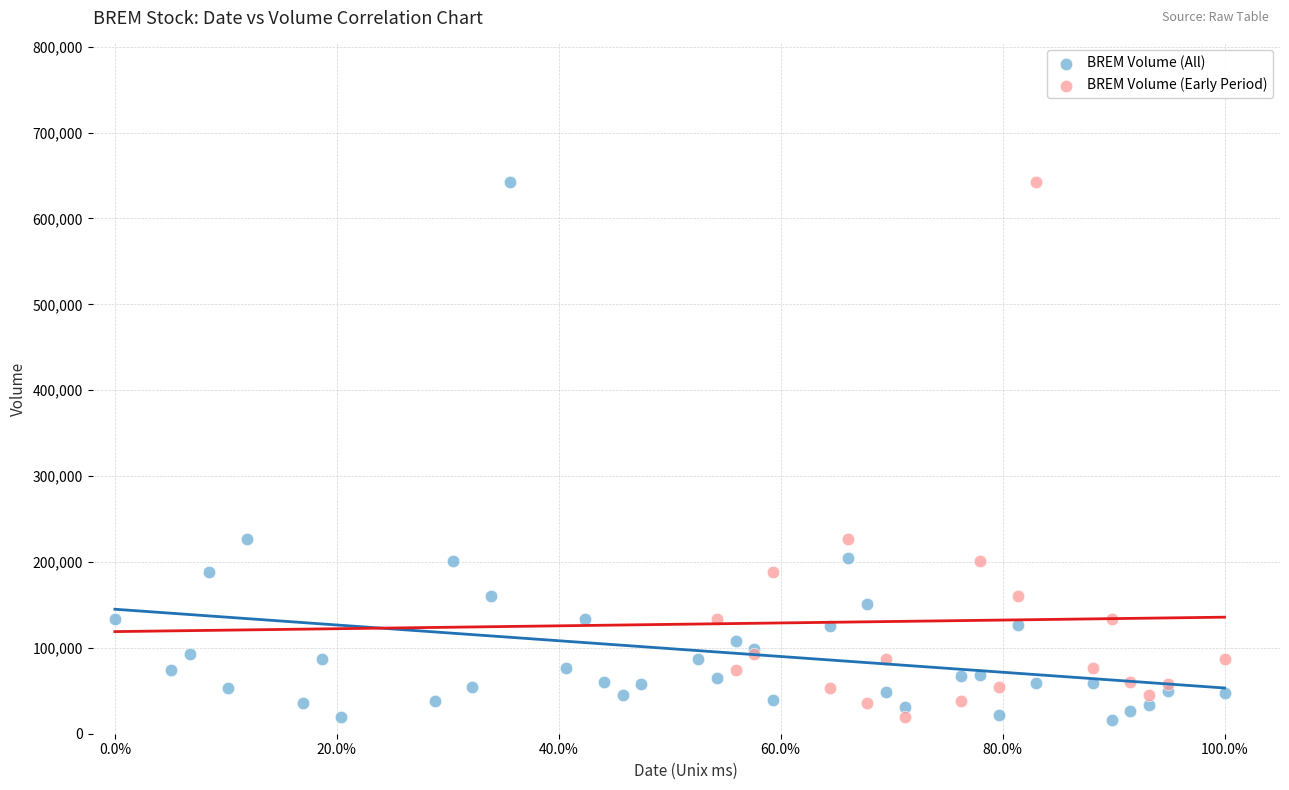

Which series has the largest Y range (max minus min)?

BREM Volume (All)